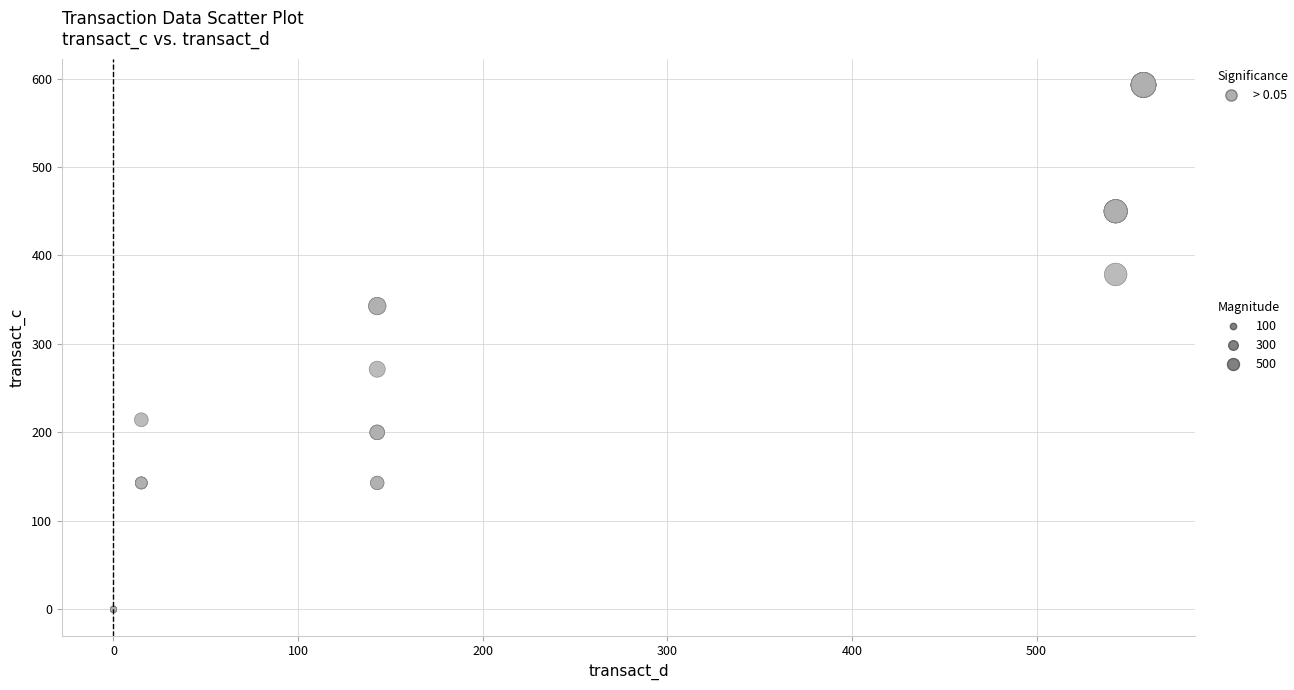

What Y value in the scatter plot is closest to 296?

271.4